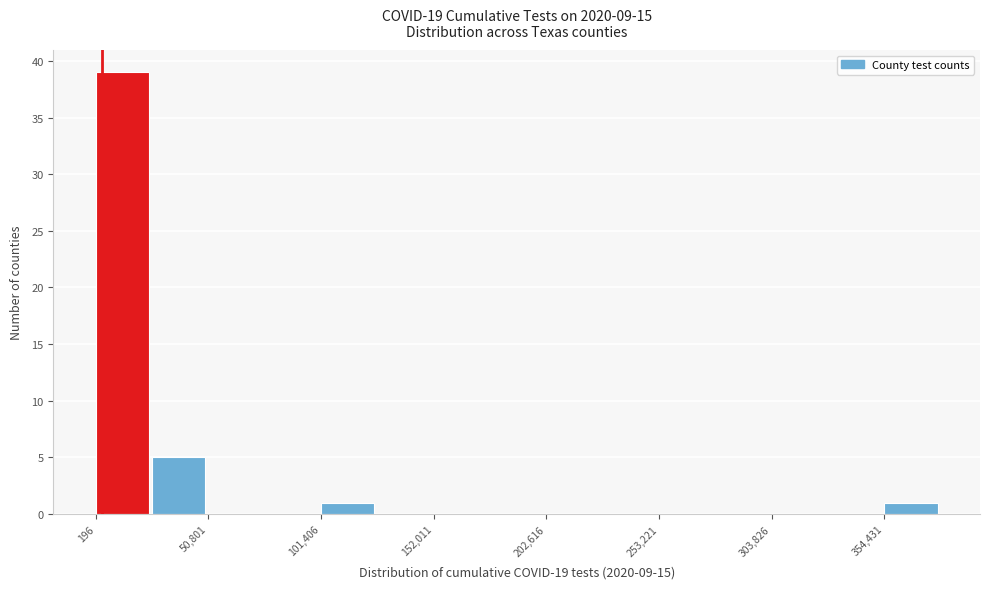

Read against the x-axis, roughly where is the centre of the tallest bar?

10000